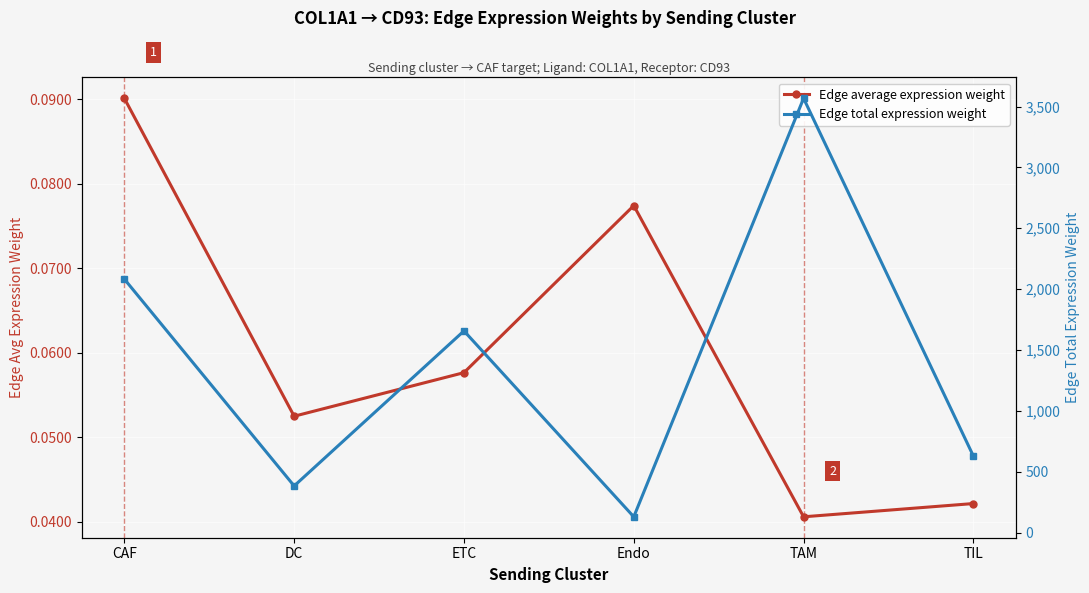

Reading left to right, list all the values displayed in this chart.

Edge average expression weight: CAF=0.1	DC=0.1	ETC=0.1	Endo=0.1	TAM=0.0	TIL=0.0
Edge total expression weight: CAF=2082.3	DC=383.1	ETC=1656.6	Endo=129.5	TAM=3567.4	TIL=628.2